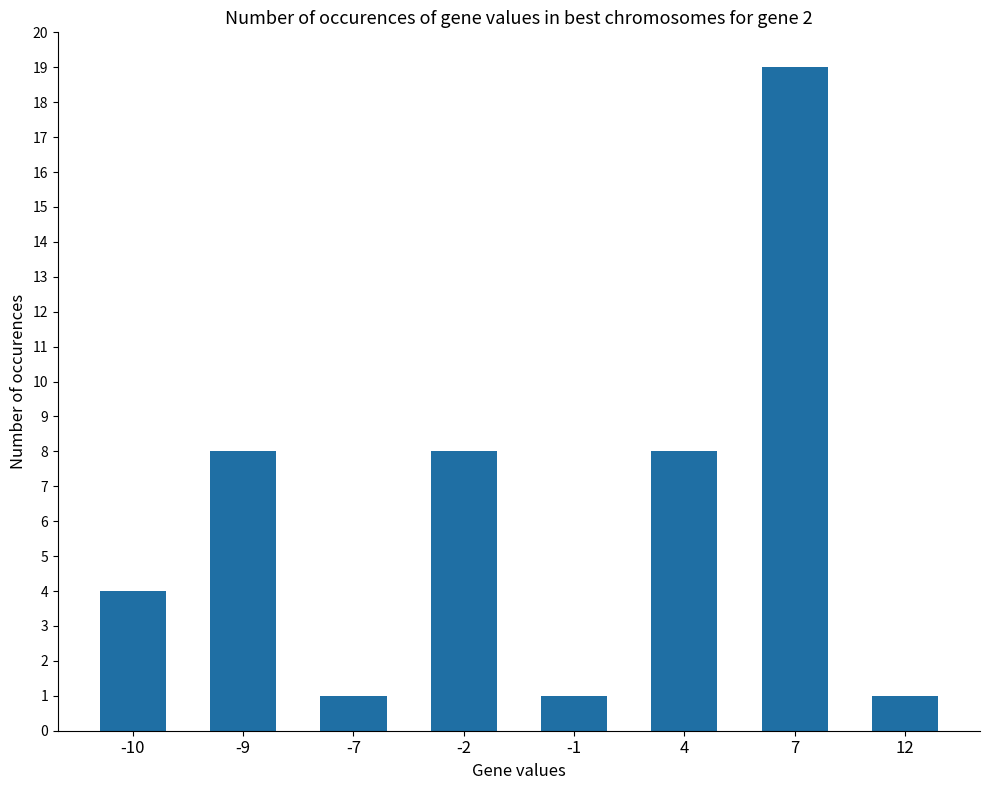

What is the ratio of the value at -2 to the value at -10?

2.0